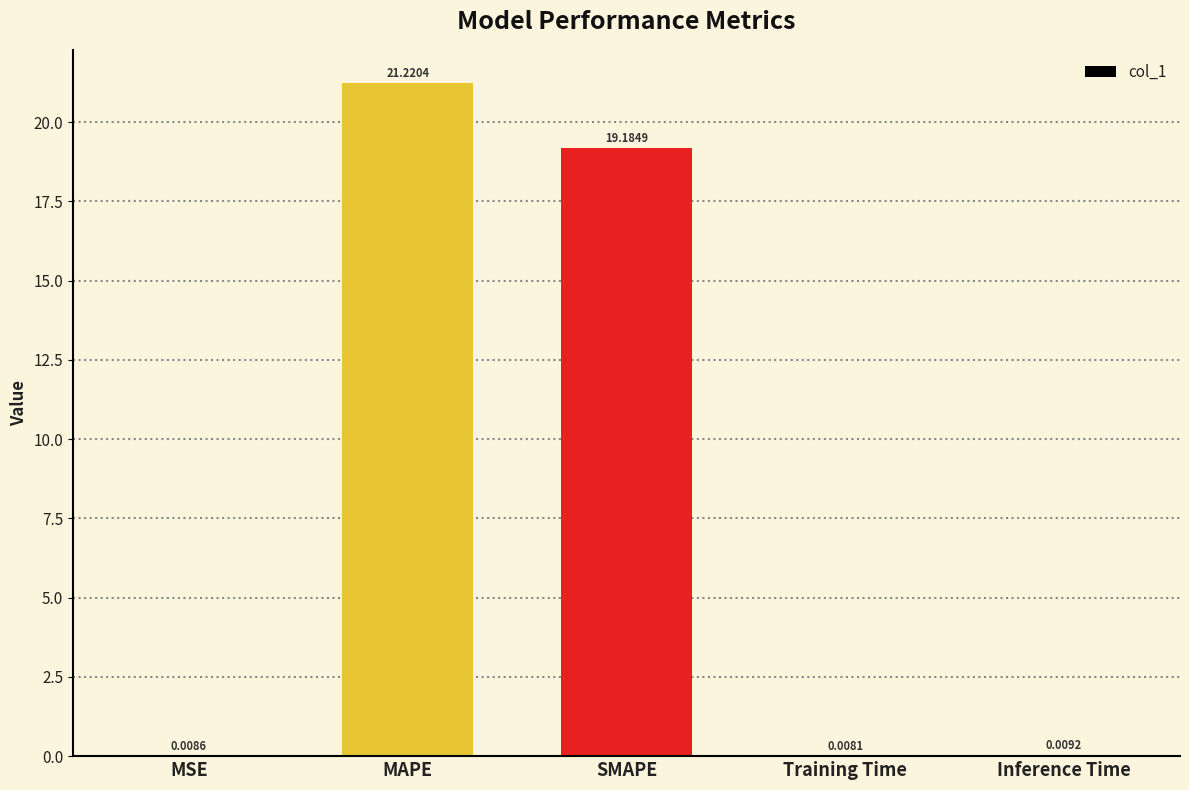

What is the greatest value displayed?

21.2